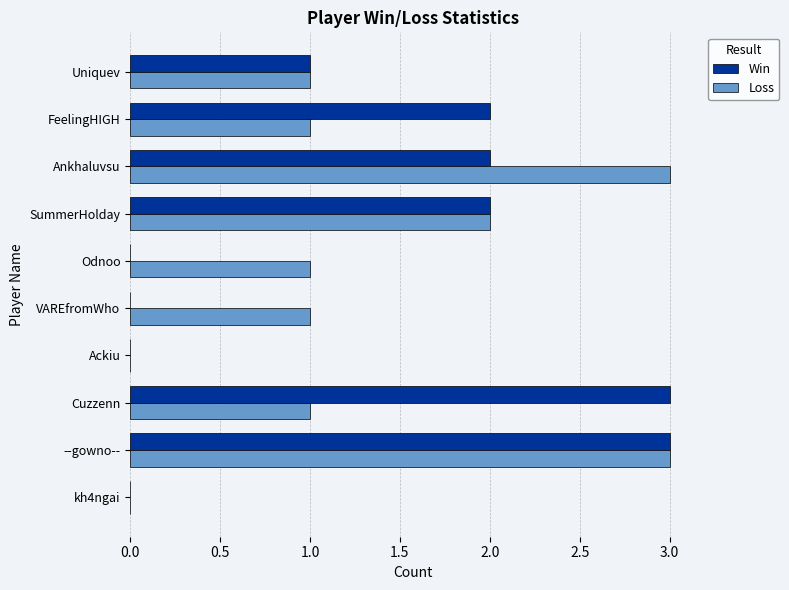

The Loss series shows 1 at FeelingHIGH. True or false?

True